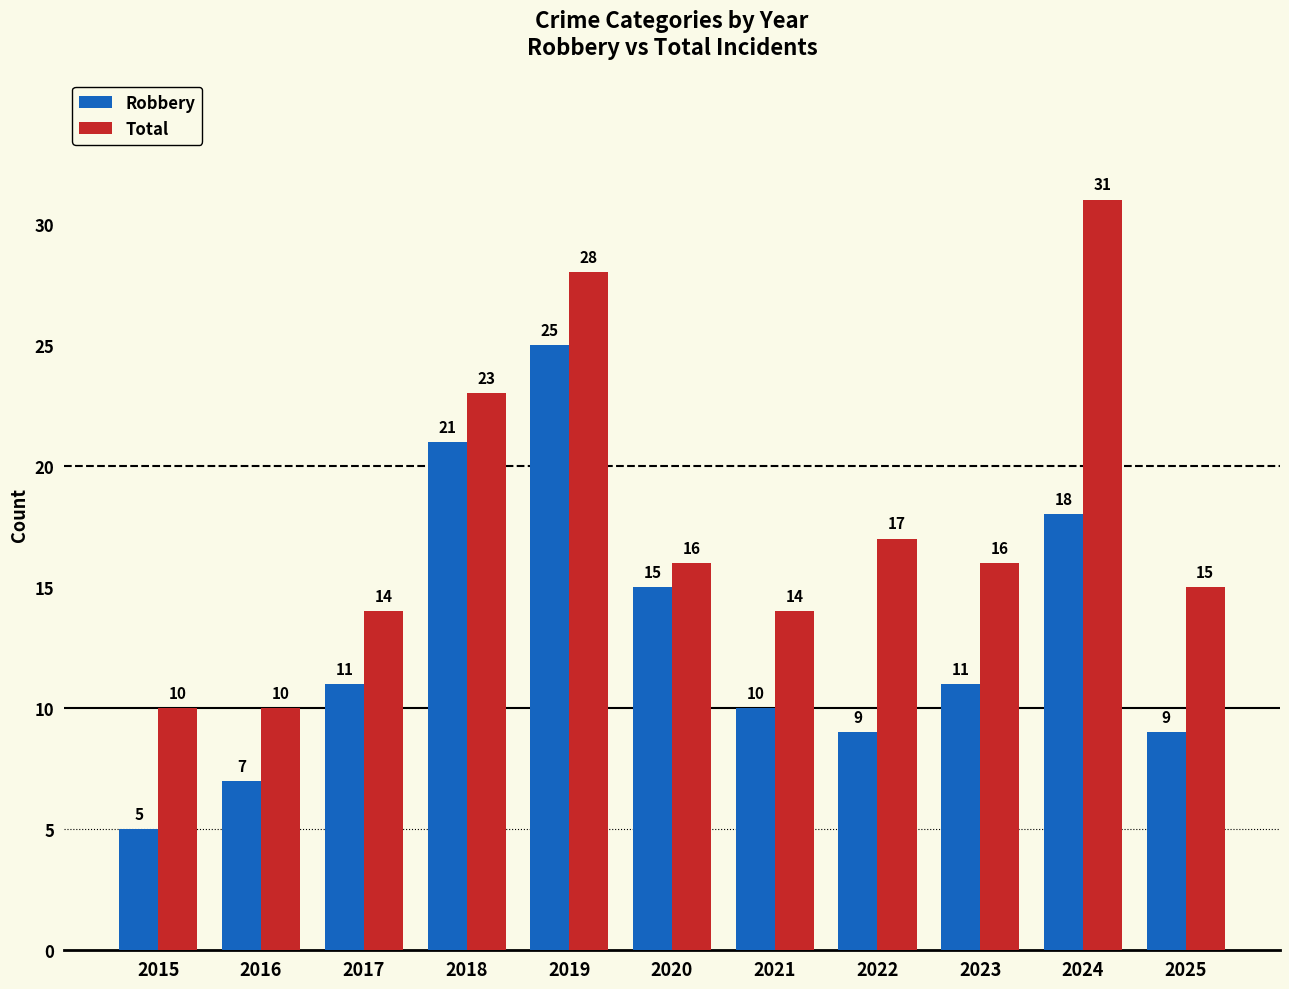

What is the value of the Robbery bar at the 4th from the left?

21